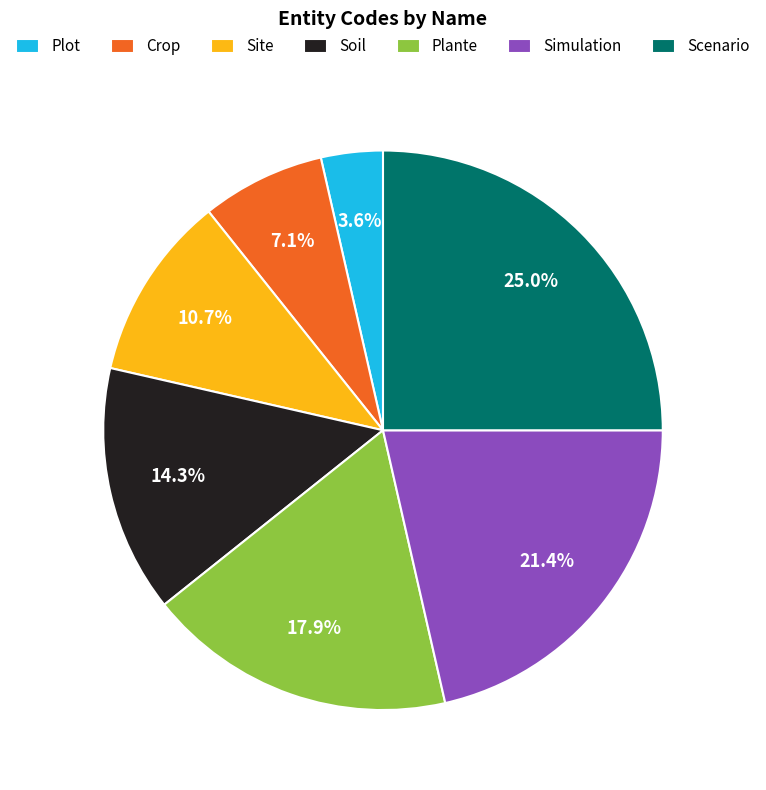

Count the number of slices in the pie.

7